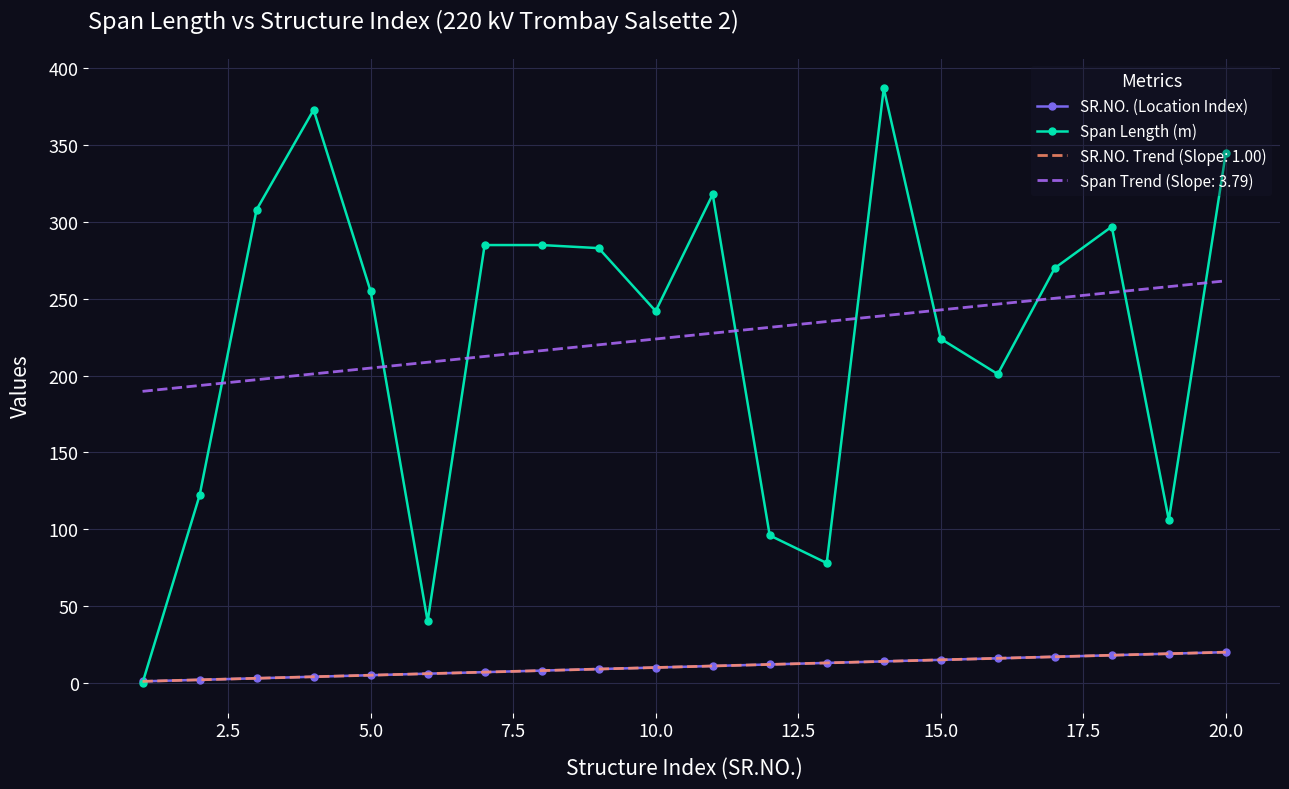

How many values in Span Length (m) are above zero?

19